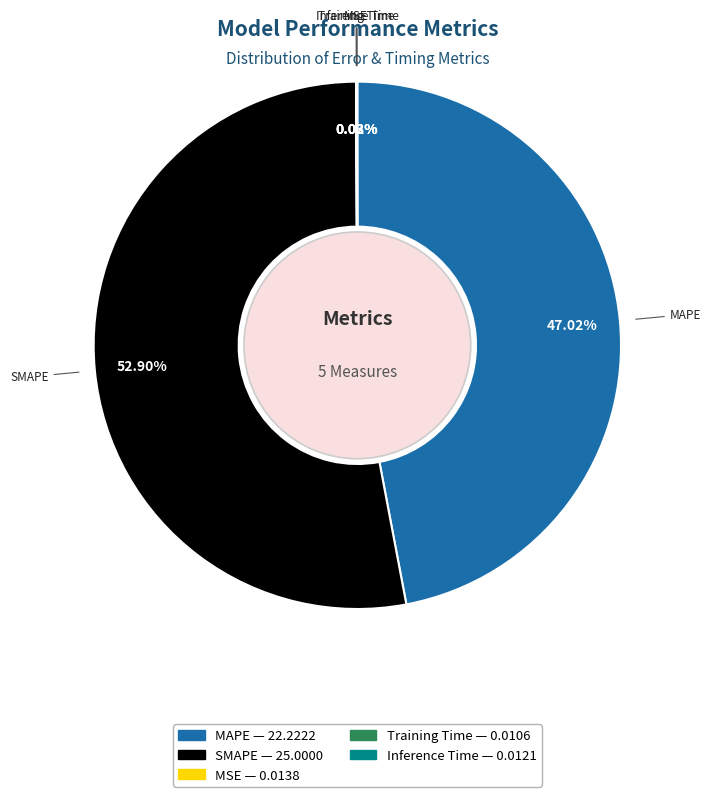

Which category has the biggest portion of the pie?

SMAPE